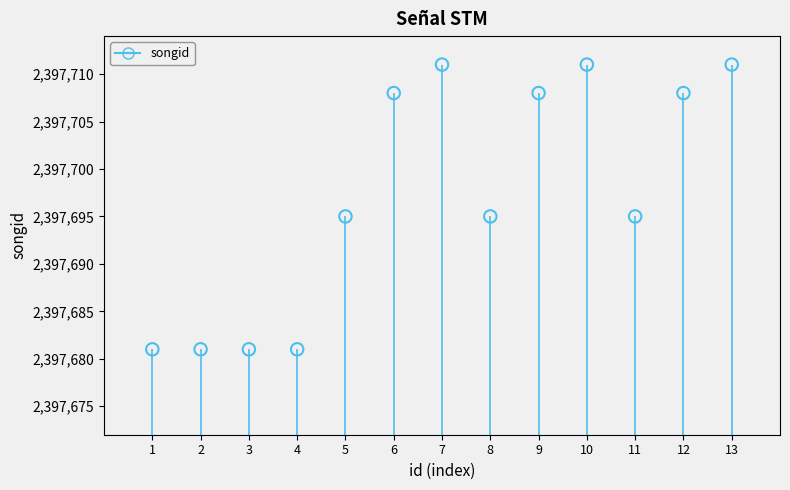

What is the range of X values (max minus min)?

12